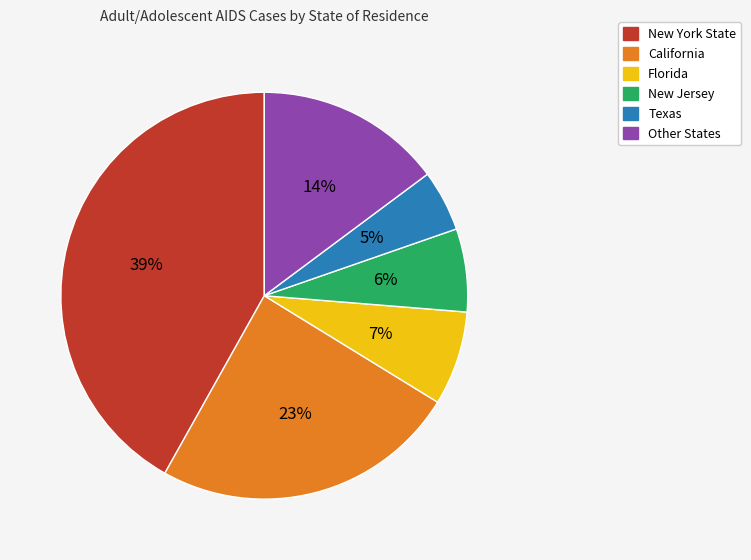

To the nearest percent, what is the combined percentage of Florida and Other States?

22%